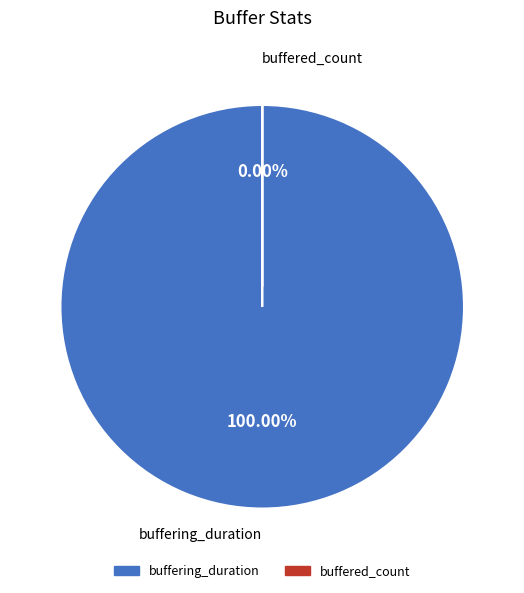

Rank the categories by value from highest to lowest.

buffering_duration, buffered_count